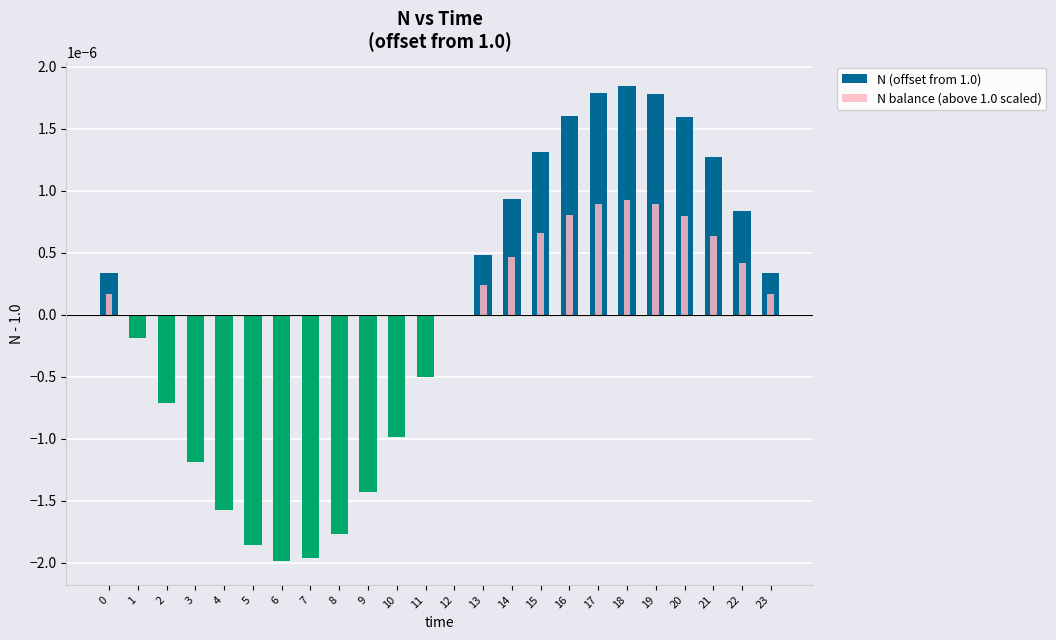

How many groups of bars are there?

24